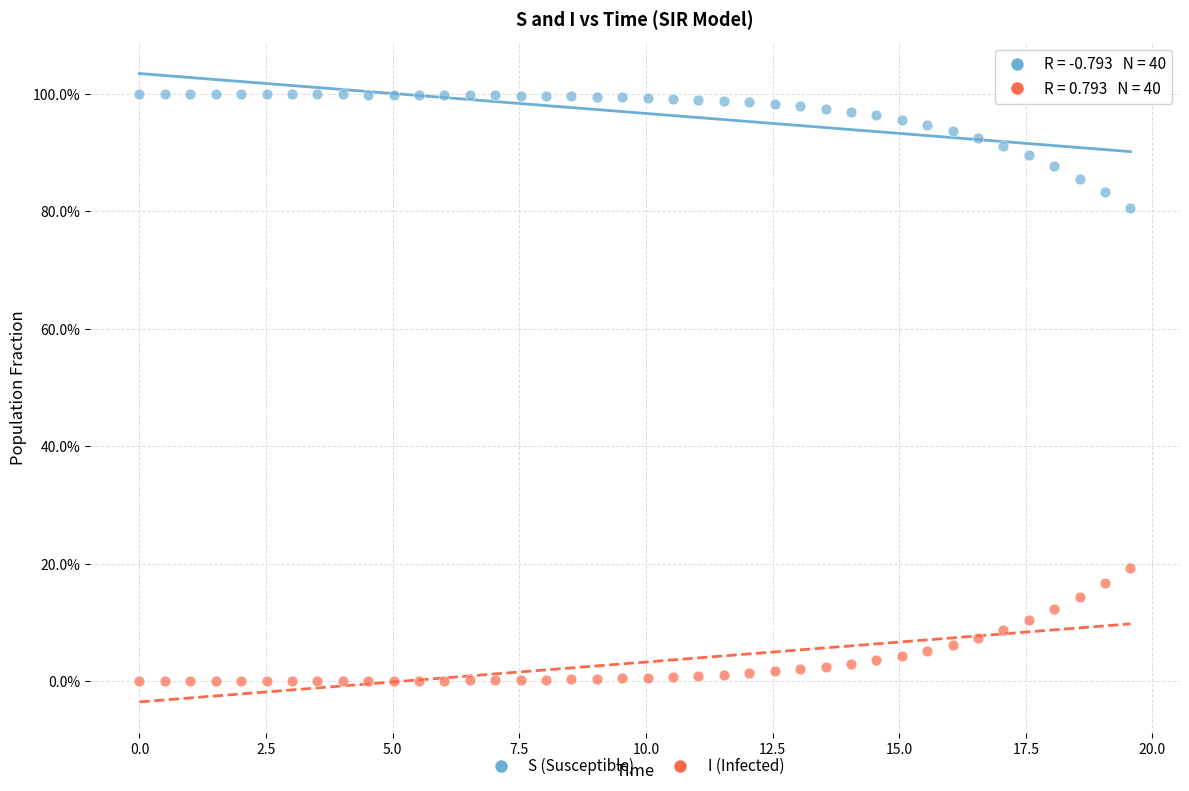

Which series reaches the minimum Y coordinate?

I (Infected)